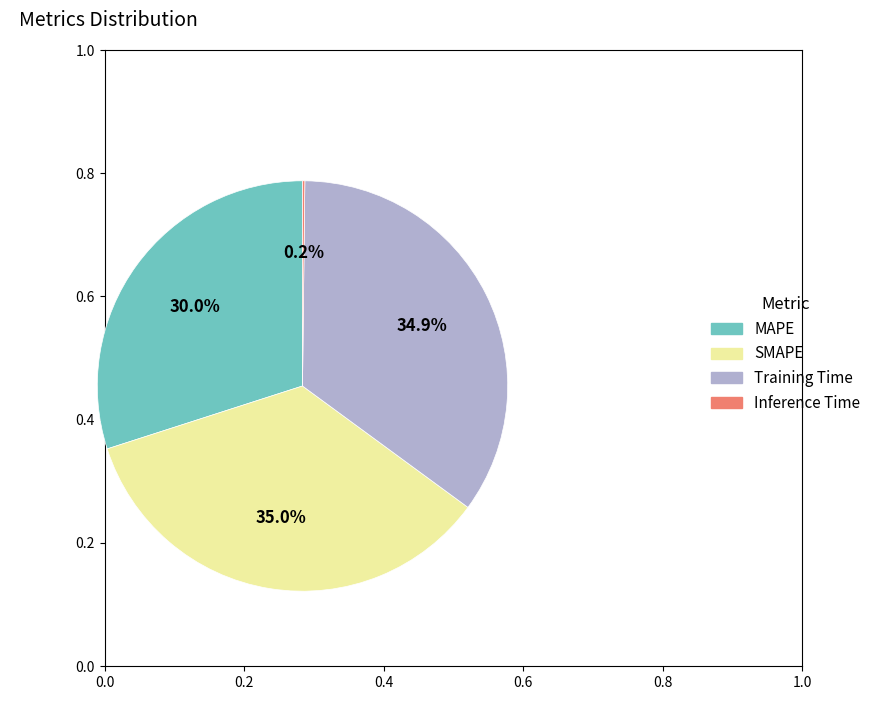

Combined, what portion of the pie is MAPE and Training Time?

64.8%